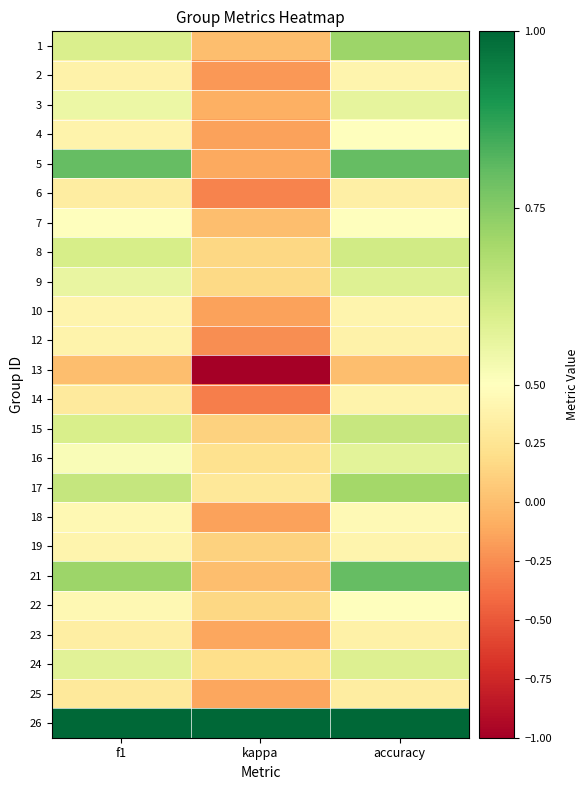

At which category is the sum across all series the highest?

accuracy